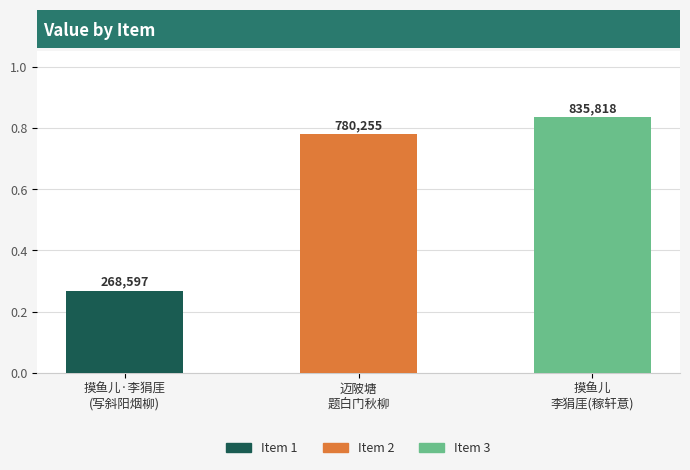

Rank the categories by value from lowest to highest.

摸鱼儿·李狷厓 (写斜阳烟柳), 迈陂塘 题白门秋柳, 摸鱼儿 李狷厓(稼轩意)